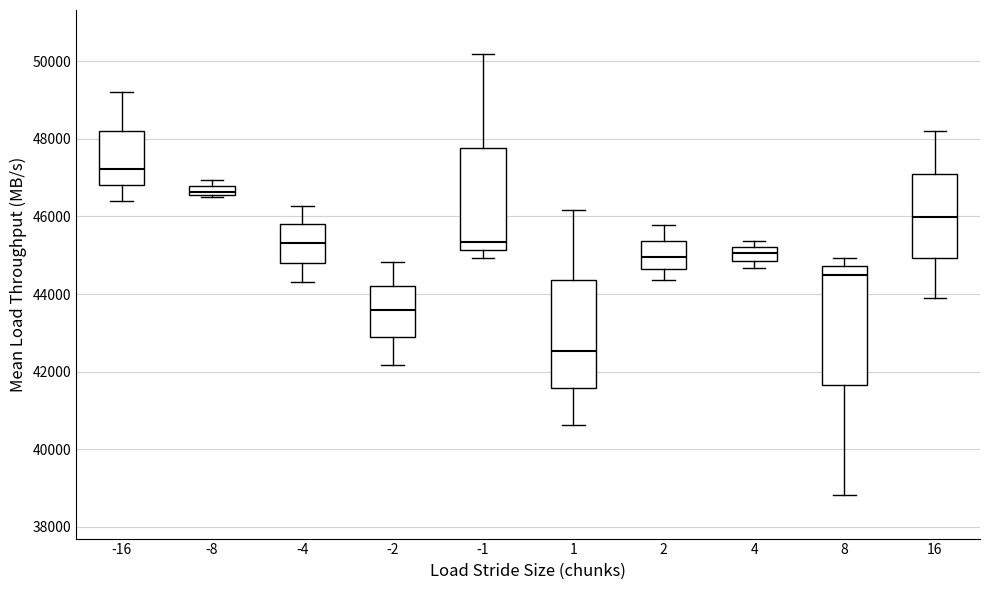

Comparing the boxes themselves (not the whiskers), which one is the tallest?

8